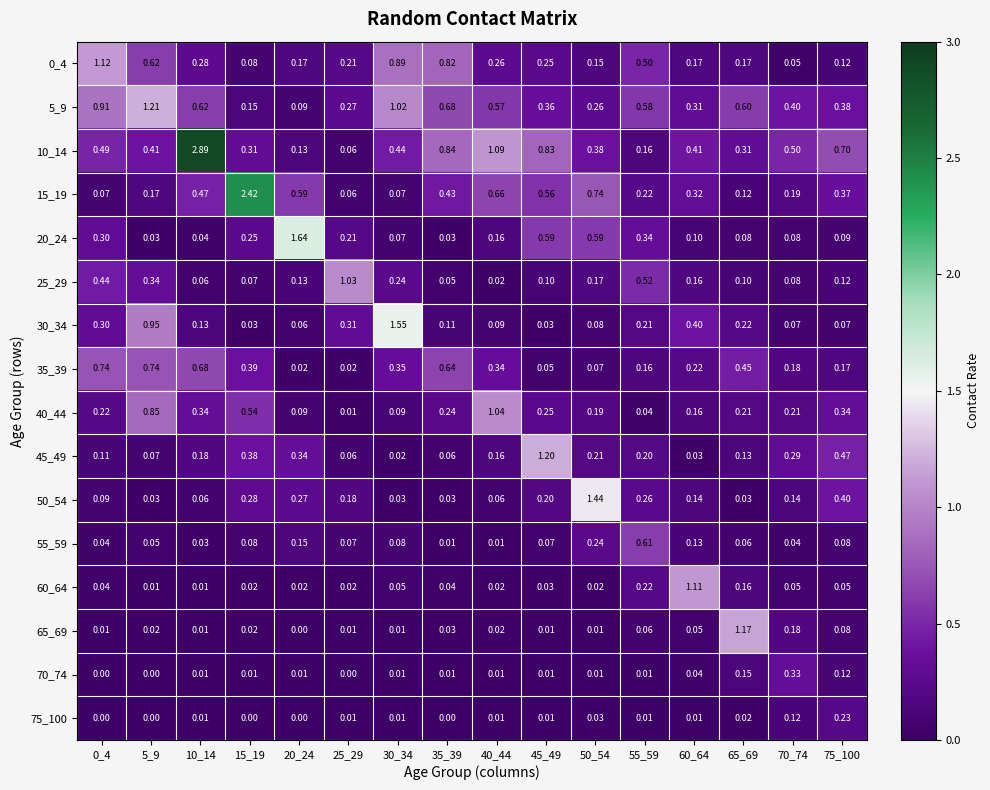

Is the value of 15_19 at 70_74 greater than the value of 60_64 at 0_4?

Yes